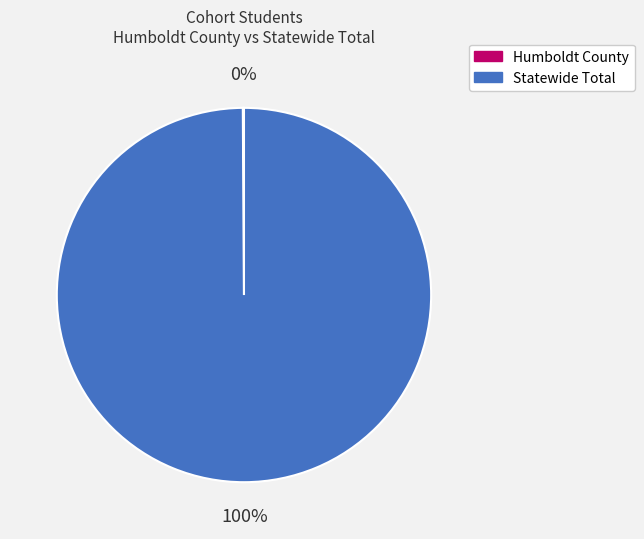

Is it true that Statewide Total is 86% of the pie?

False